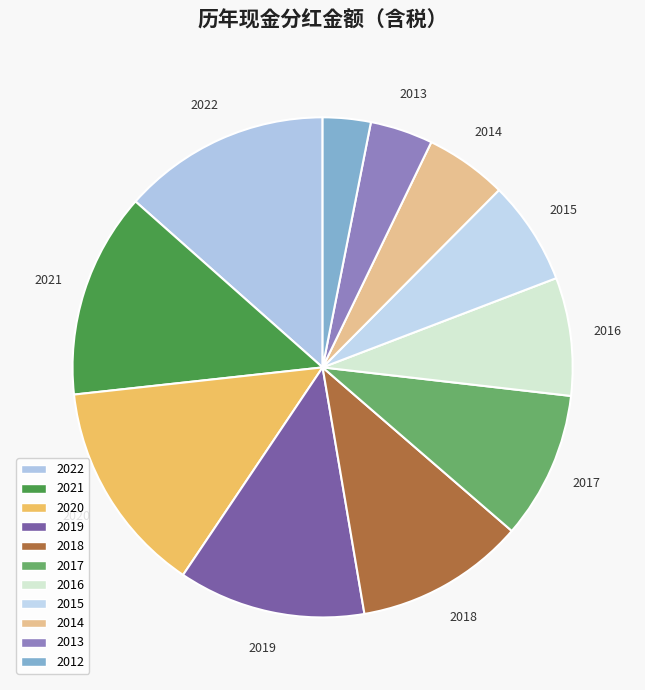

Count the number of slices in the pie.

11